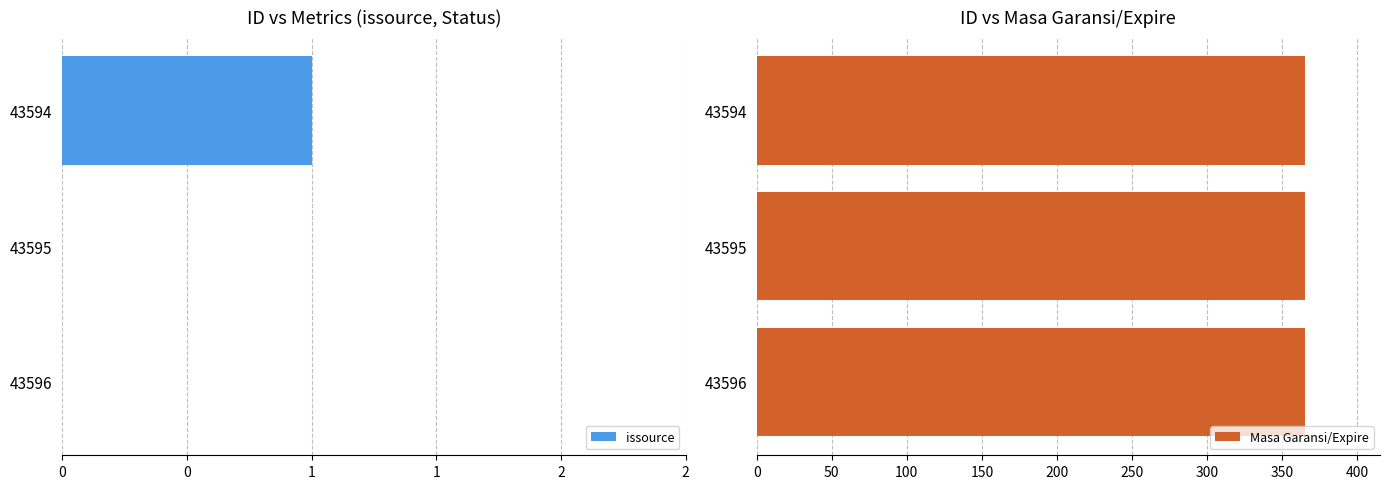

Which series has the largest total across all categories?

Masa Garansi/Expire